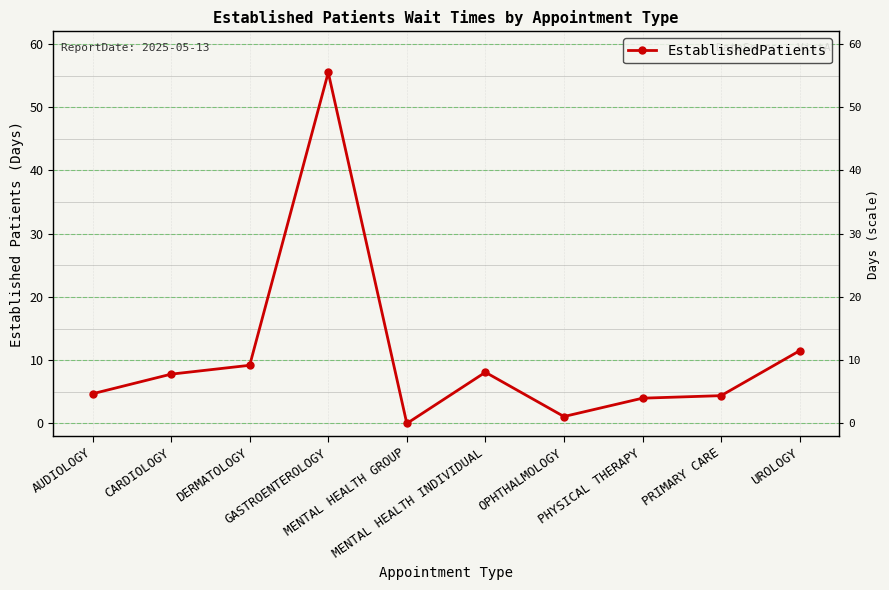

List the labels in order of value, smallest first.

MENTAL HEALTH GROUP, OPHTHALMOLOGY, PHYSICAL THERAPY, PRIMARY CARE, AUDIOLOGY, CARDIOLOGY, MENTAL HEALTH INDIVIDUAL, DERMATOLOGY, UROLOGY, GASTROENTEROLOGY